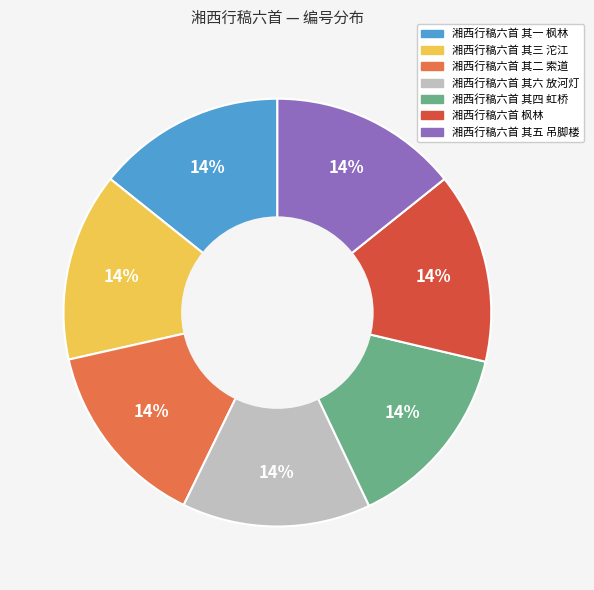

Is the sum of 湘西行稿六首 枫林 and 湘西行稿六首 其一 枫林 greater than half?

No